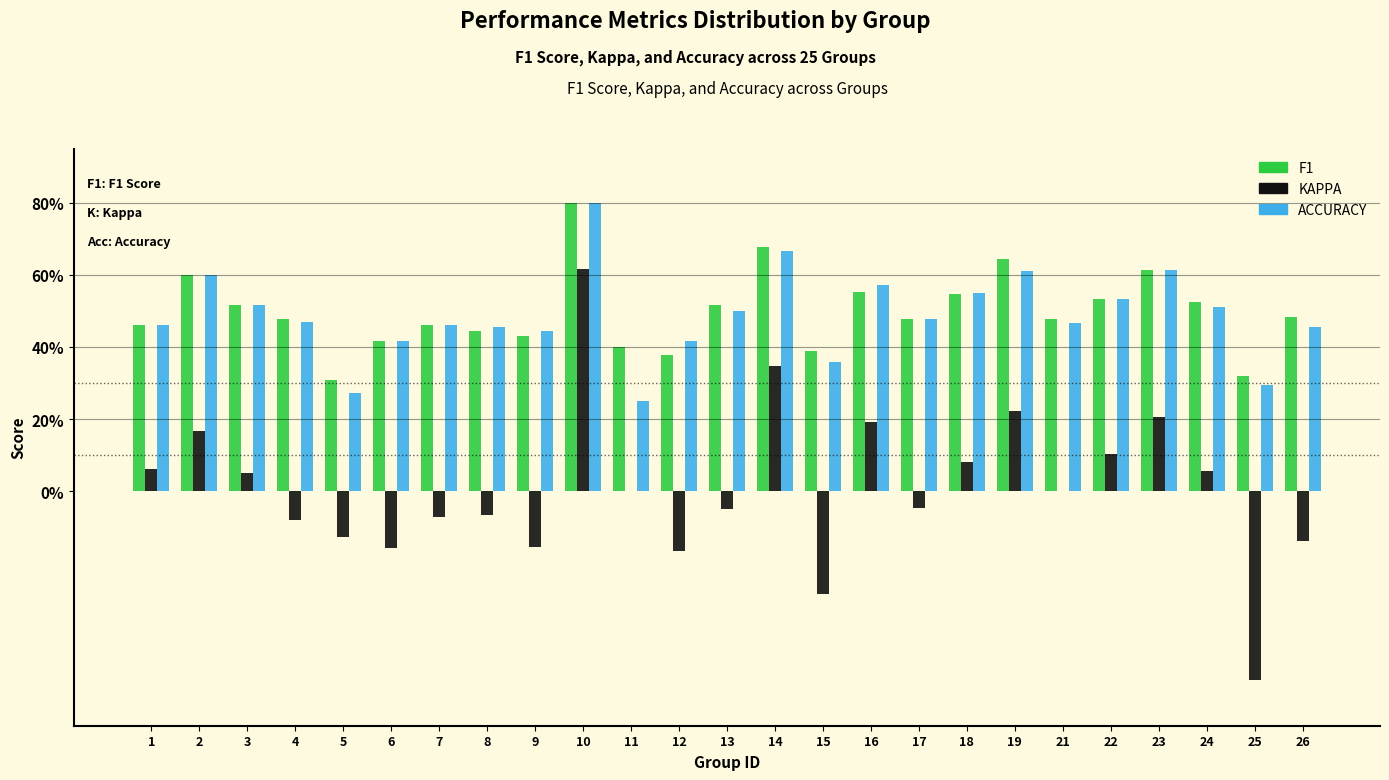

Does the chart contain stacked bars?

No